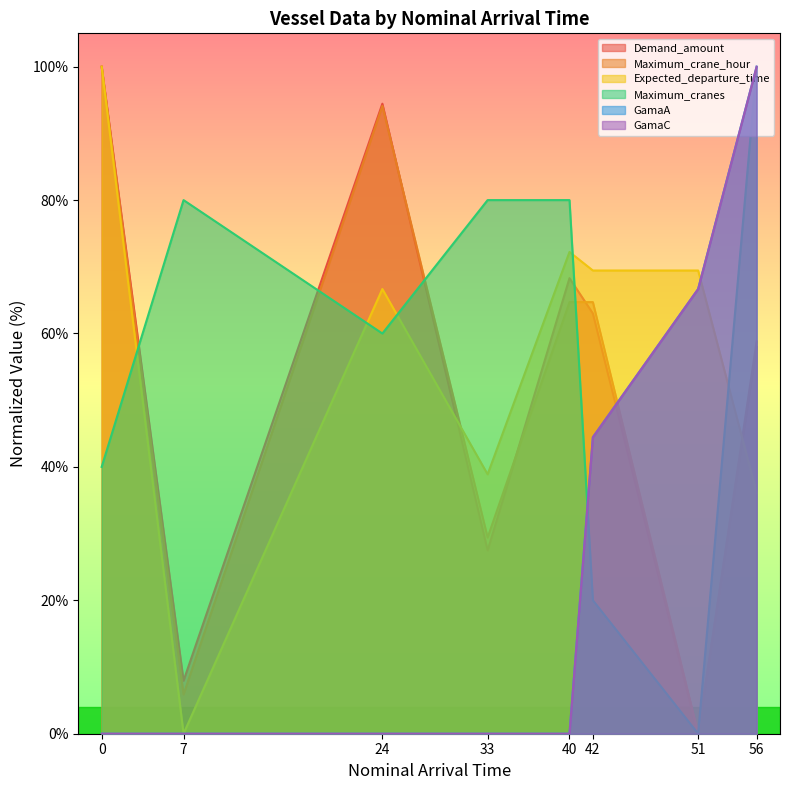

Reading left to right, extract all data points from this chart.

Demand_amount: 100.0	7.9	94.5	27.5	68.3	63.0	0.0	58.0
Maximum_crane_hour: 100.0	5.9	94.1	29.4	64.7	64.7	0.0	58.8
Expected_departure_time: 100.0	0.0	66.7	38.9	72.2	69.4	69.4	36.1
Maximum_cranes: 40.0	80.0	60.0	80.0	80.0	20.0	0.0	100.0
GamaA: 0.0	0.0	0.0	0.0	0.0	44.4	66.7	100.0
GamaC: 0.0	0.0	0.0	0.0	0.0	44.4	66.7	100.0